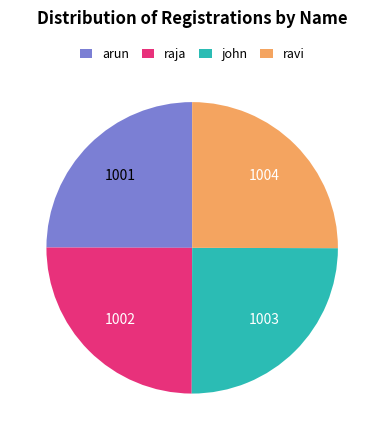

Is there any slice that represents more than half of the pie?

No